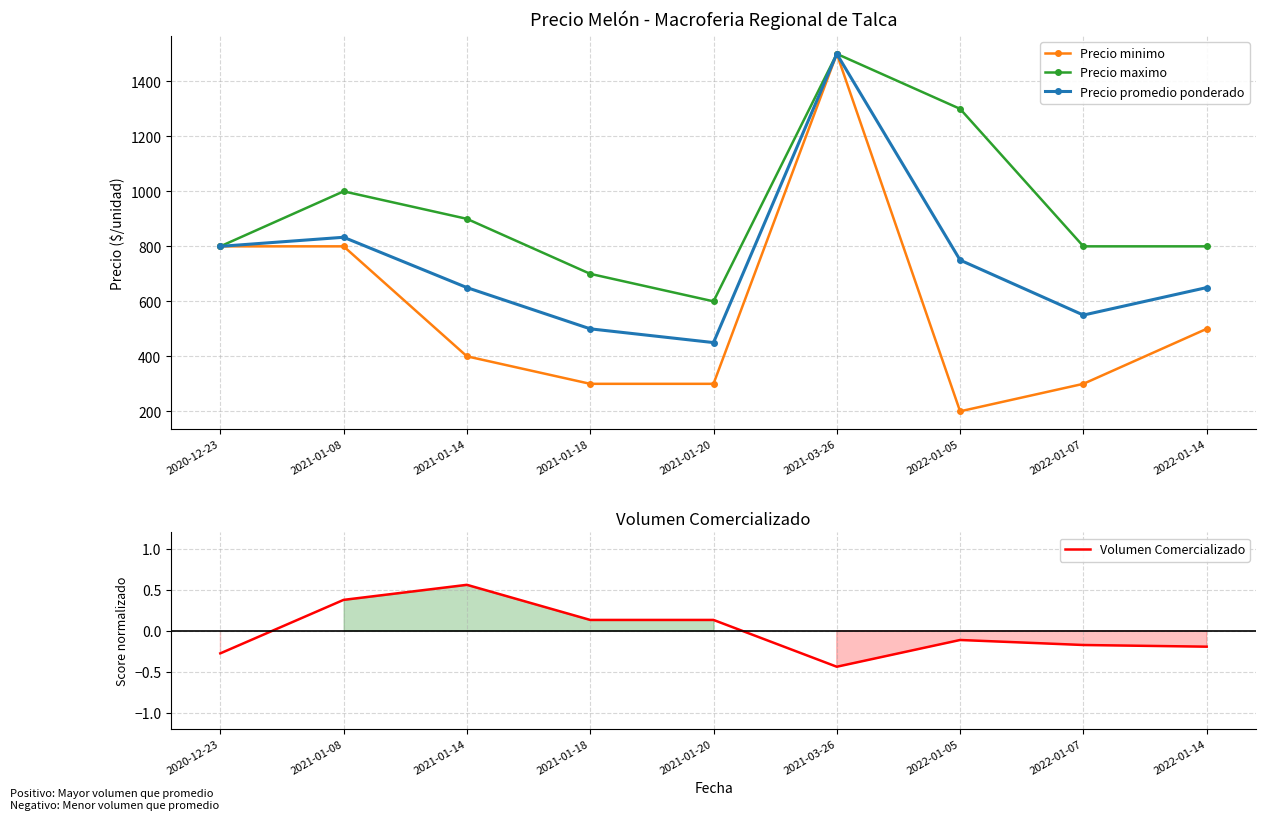

At 2021-03-26, list the series in order from smallest to largest.

Volumen Comercializado, Precio minimo, Precio maximo, Precio promedio ponderado